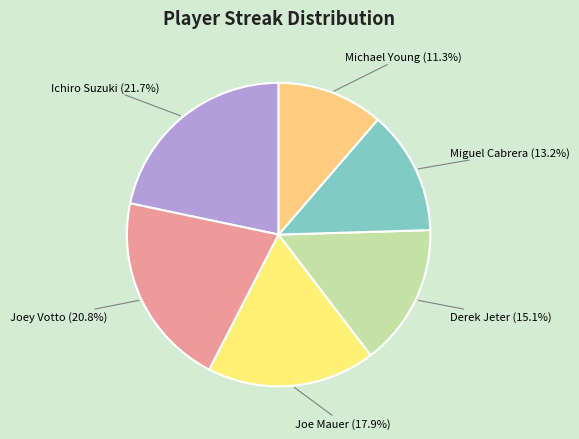

Is Joey Votto the majority of the pie?

No